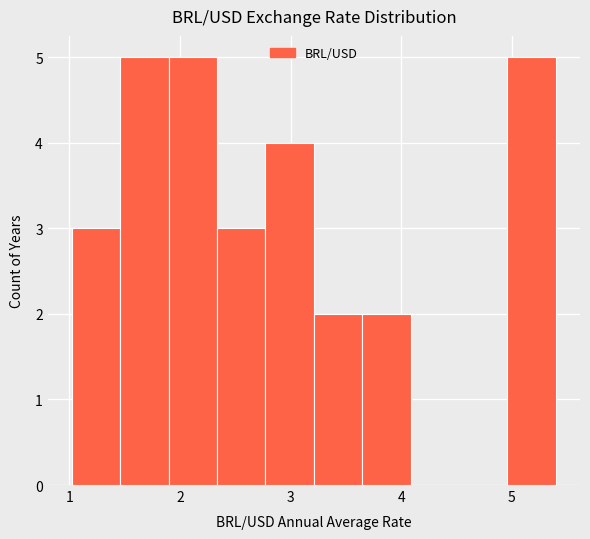

Reading left to right, transcribe this chart: for each bar, give the range it covers on the x-axis and its height. Neither the bar edges nor the heights are printed on the chart, so give them approximately, as read against the axes.

1.0 to 1.5: 3
1.5 to 1.9: 5
1.9 to 2.3: 5
2.3 to 2.8: 3
2.8 to 3.2: 4
3.2 to 3.6: 2
3.6 to 4.1: 2
4.1 to 4.5: 0
4.5 to 5.0: 0
5.0 to 5.4: 5